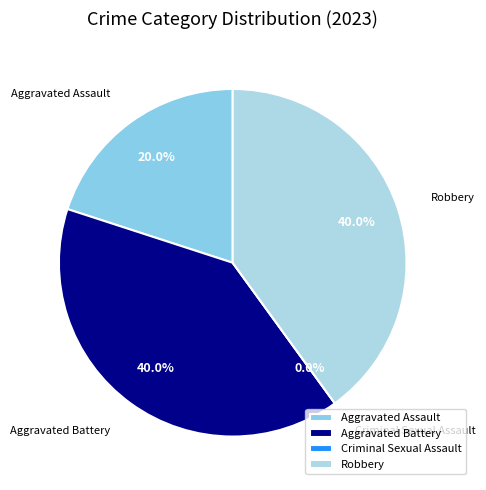

True or false: Aggravated Assault accounts for 20% of the total.

True